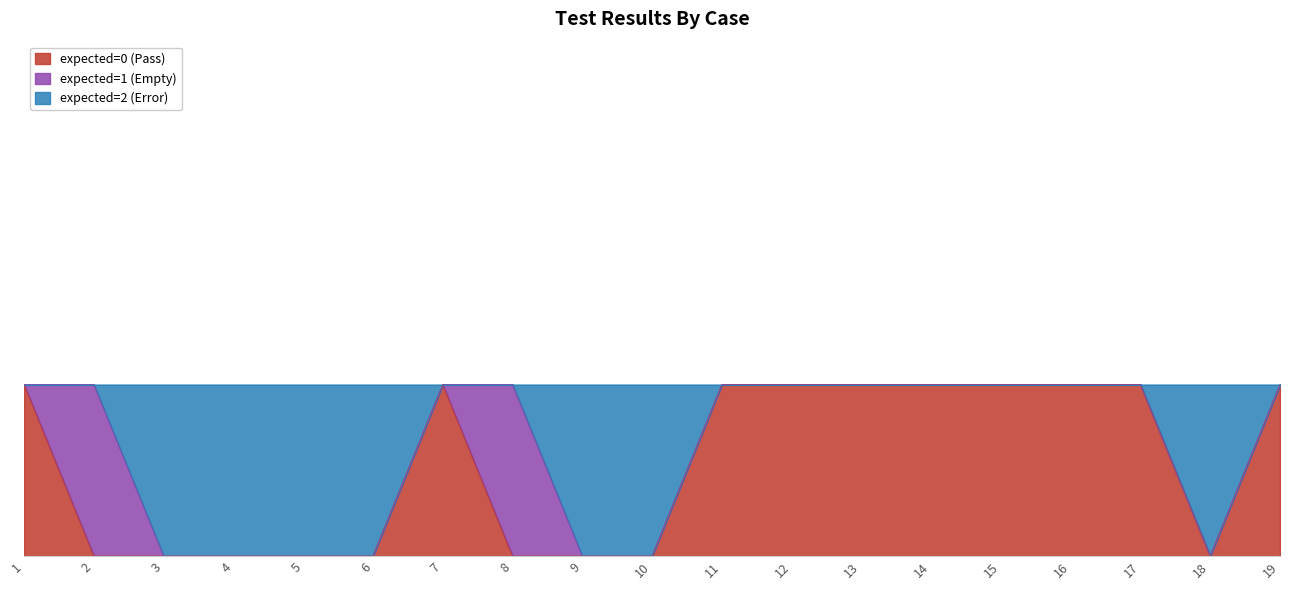

True or false: expected=0 (Pass) has a value of 1 at 3.

False